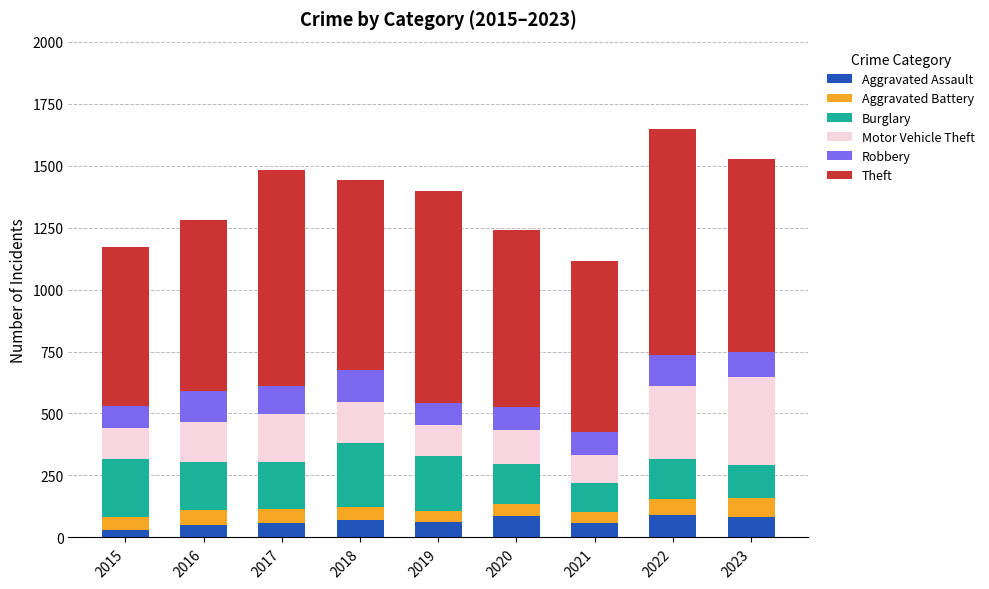

Is it true that Aggravated Assault equals 58 at 2021?

True